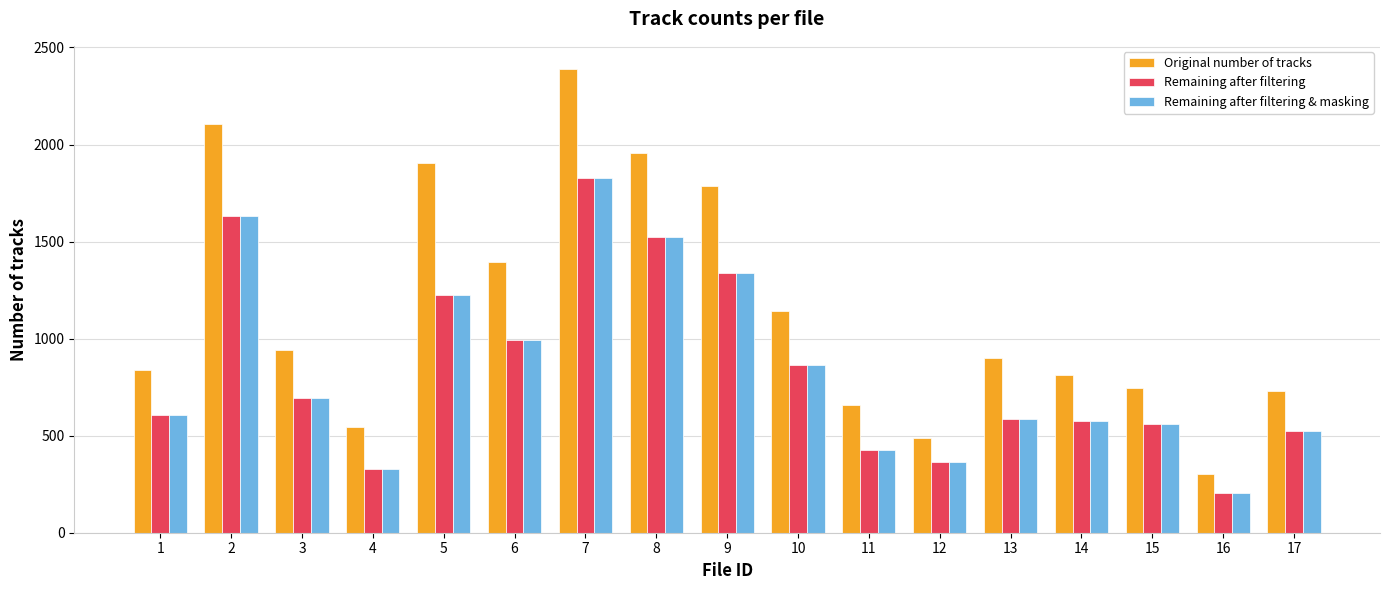

Does the chart contain stacked bars?

No